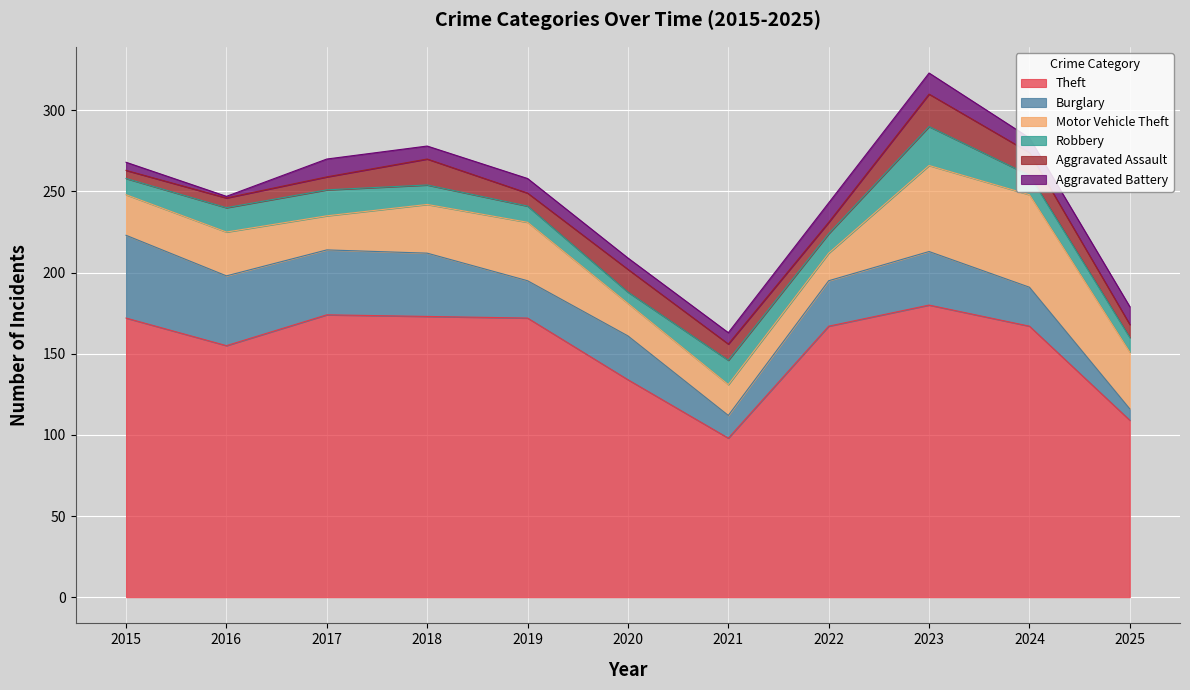

True or false: Robbery has more than 0 points higher than both neighbors.

True